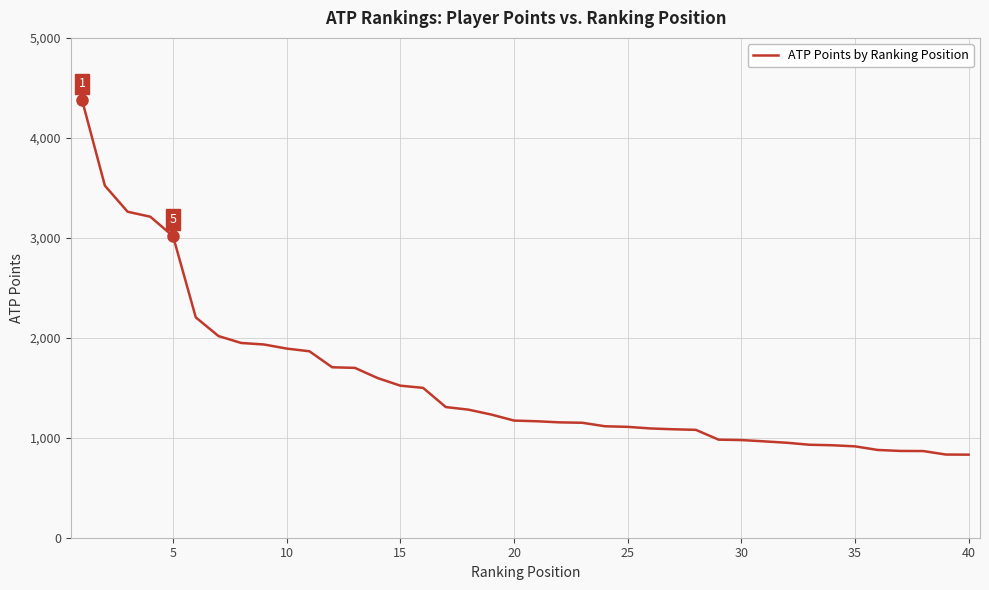

What is the difference between the maximum and minimum values?

3544